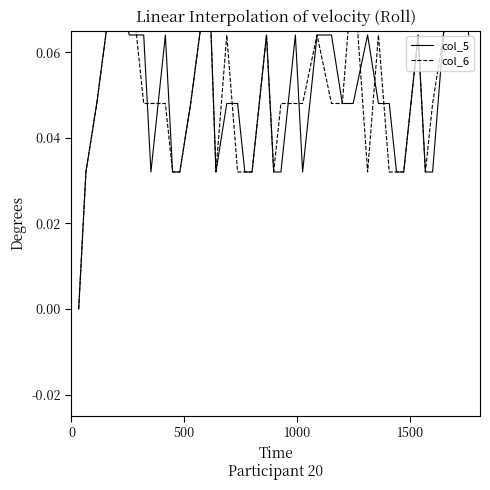

What is the sum of all col_5 values?

1.7